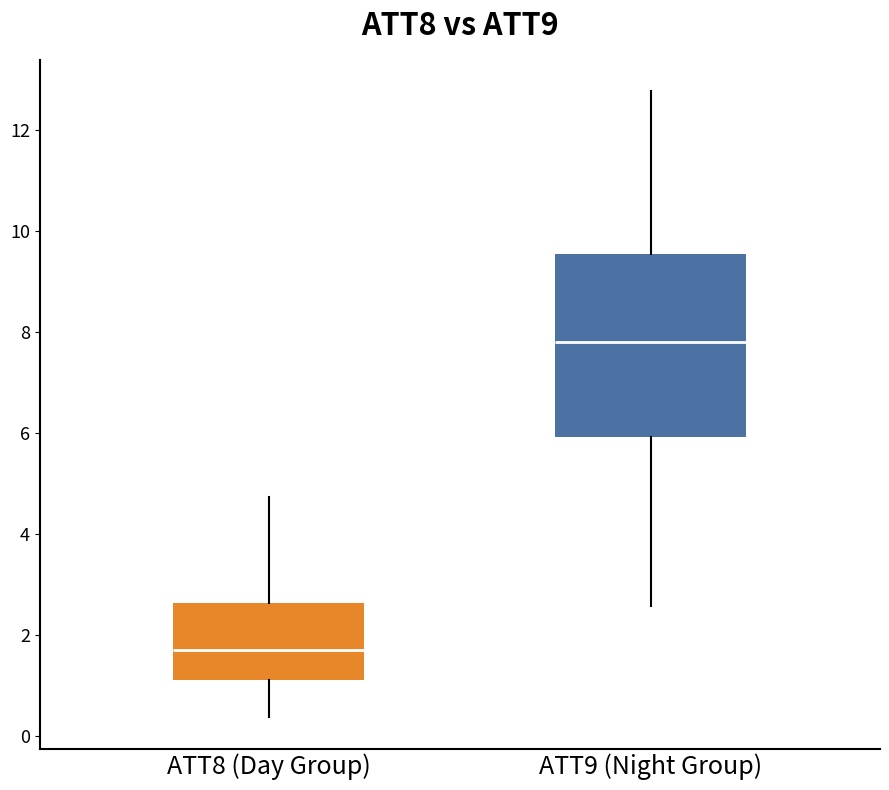

Reading left to right, read every box against the y-axis: the position of its median line, the range the box covers, and the ends of its whiskers. The values are not printed on the chart, so give them approximately, as read against the axis.

ATT8 (Day Group): median 1.8, box 1.2 to 2.6, whiskers 0.4 to 4.8
ATT9 (Night Group): median 7.8, box 6.0 to 9.6, whiskers 2.6 to 12.8